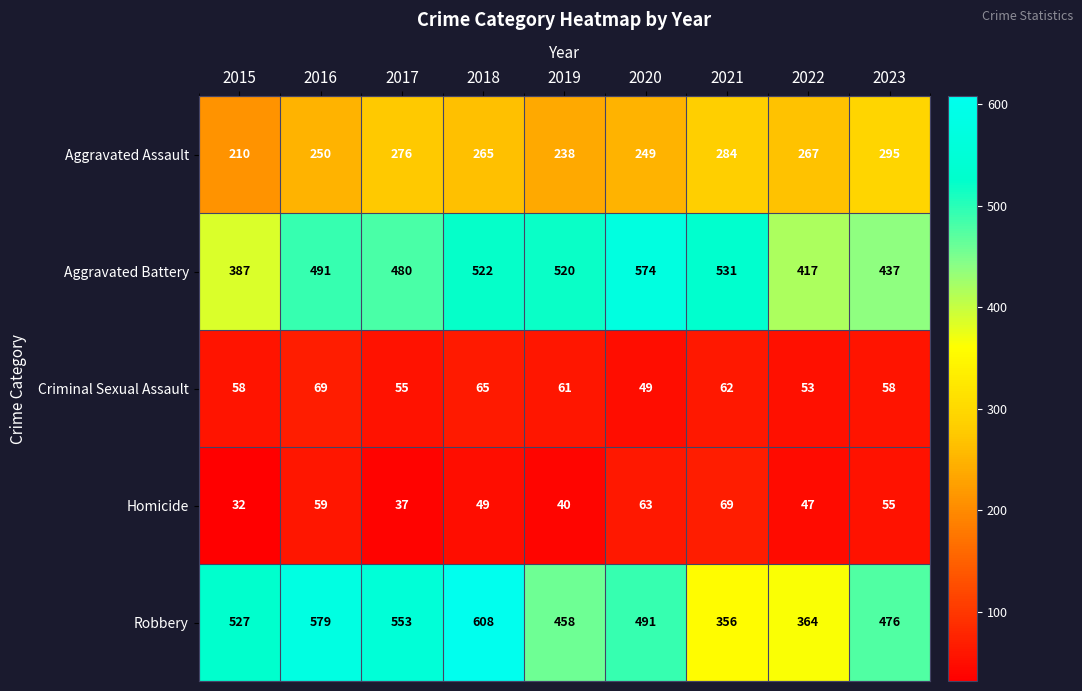

The Homicide series shows 69 at 2021. True or false?

True